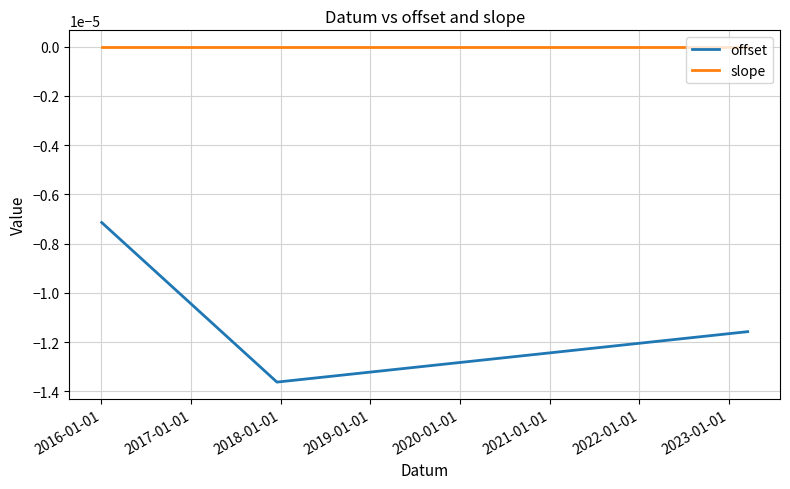

Rank the series by their maximum value, from highest to lowest.

slope, offset